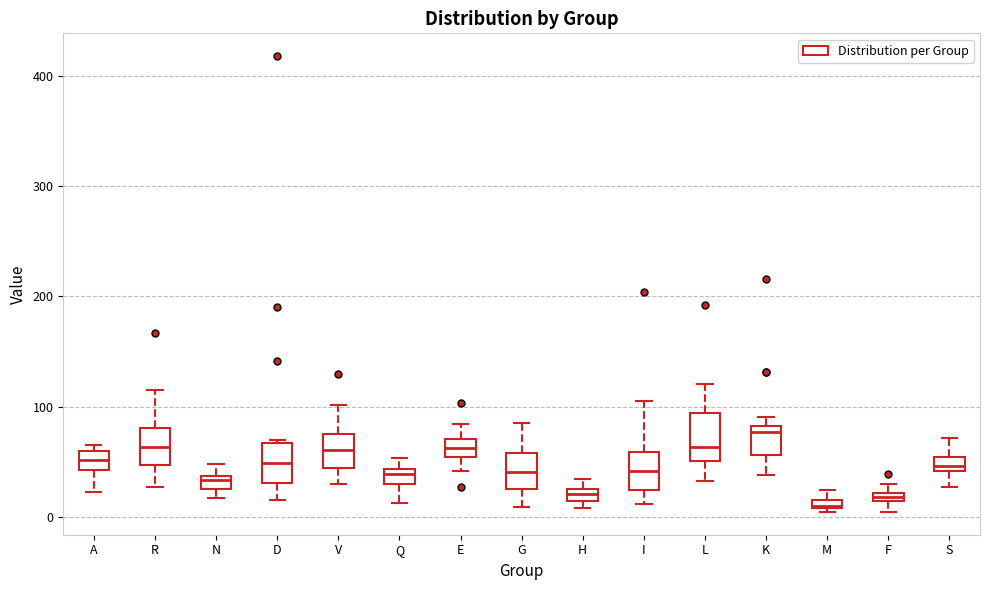

Where does the lower whisker of the box for R end on the y-axis? The values are not printed on the chart, so give them approximately, as read against the axis.

30